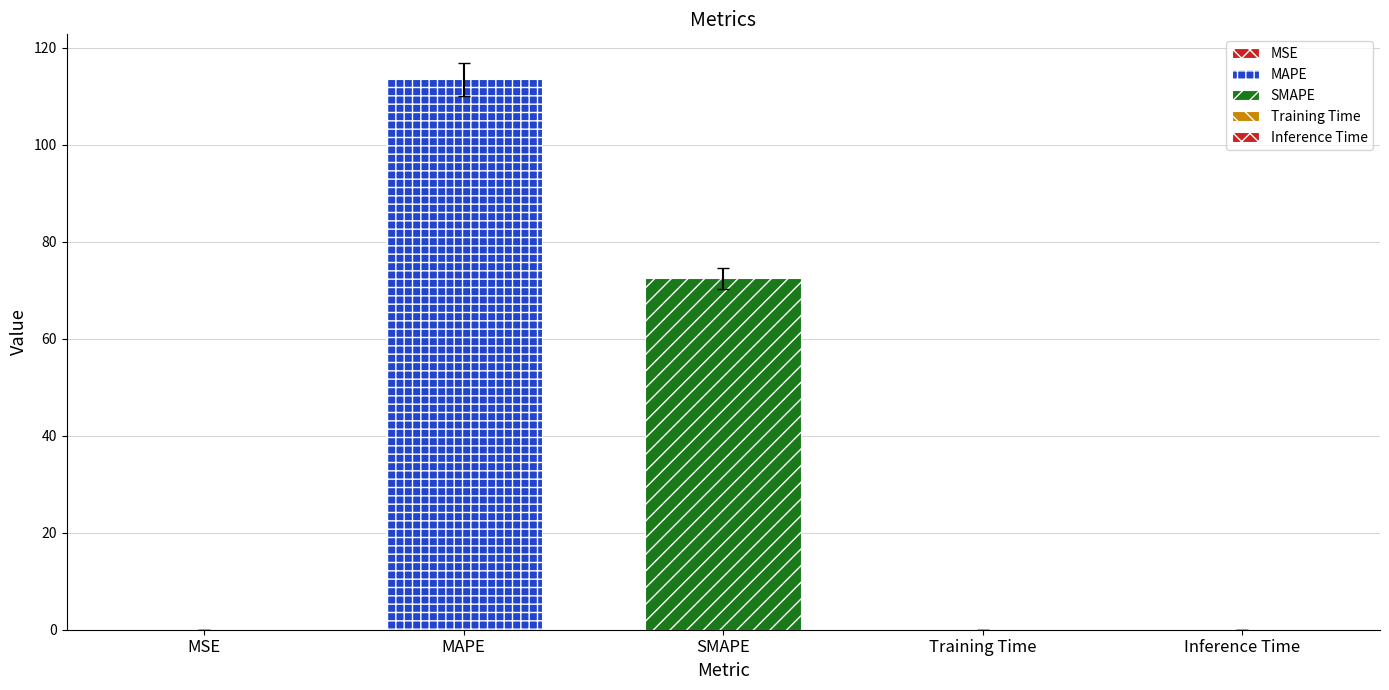

What is the sum of all values?

185.9